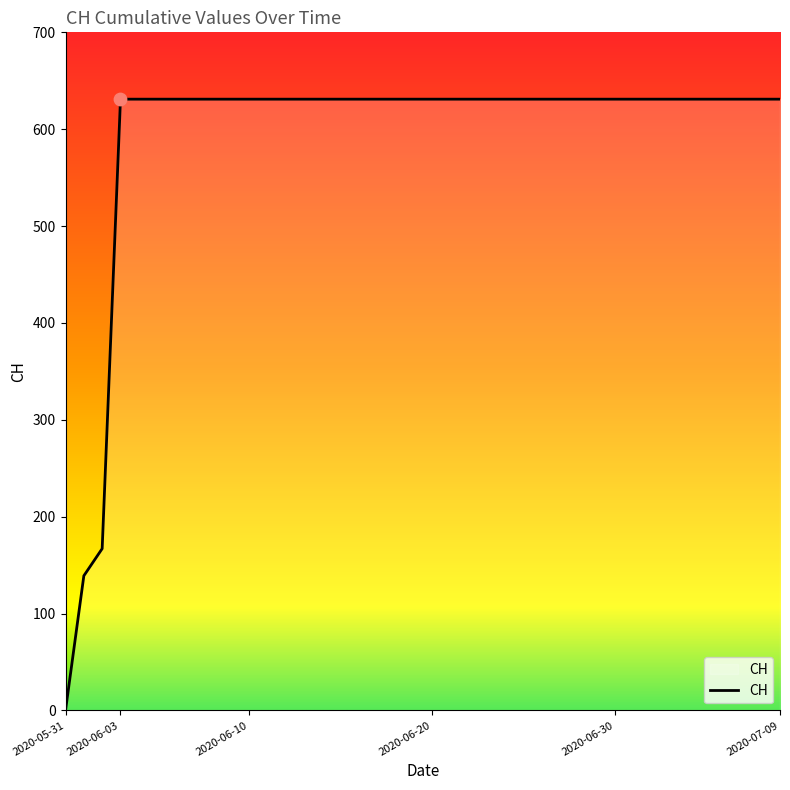

What is the greatest value displayed?

631